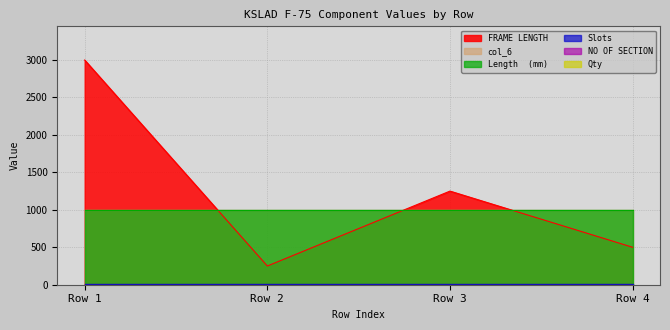

Read the Qty value at Row 3.

1